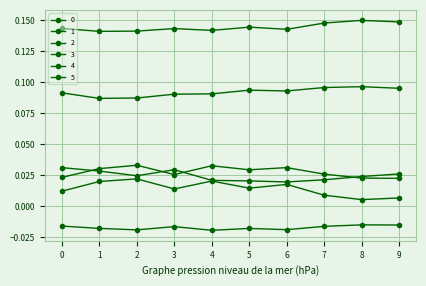

In 3, how many points are lower than both neighbors (excluding endpoints)?

2